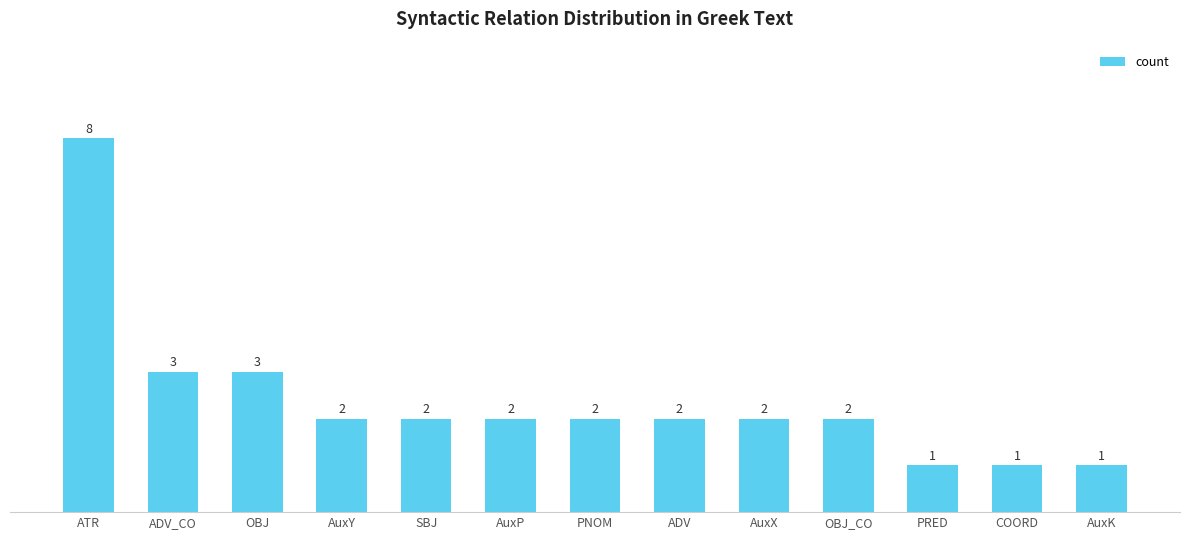

Which label corresponds to the largest value in the chart?

ATR